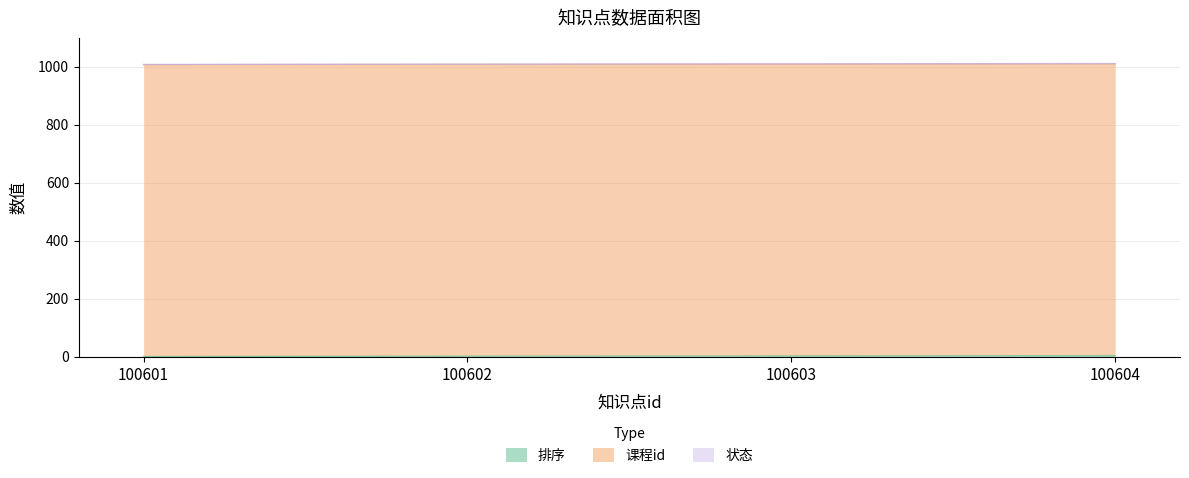

What is the approximate value of 排序 at 100603?

3